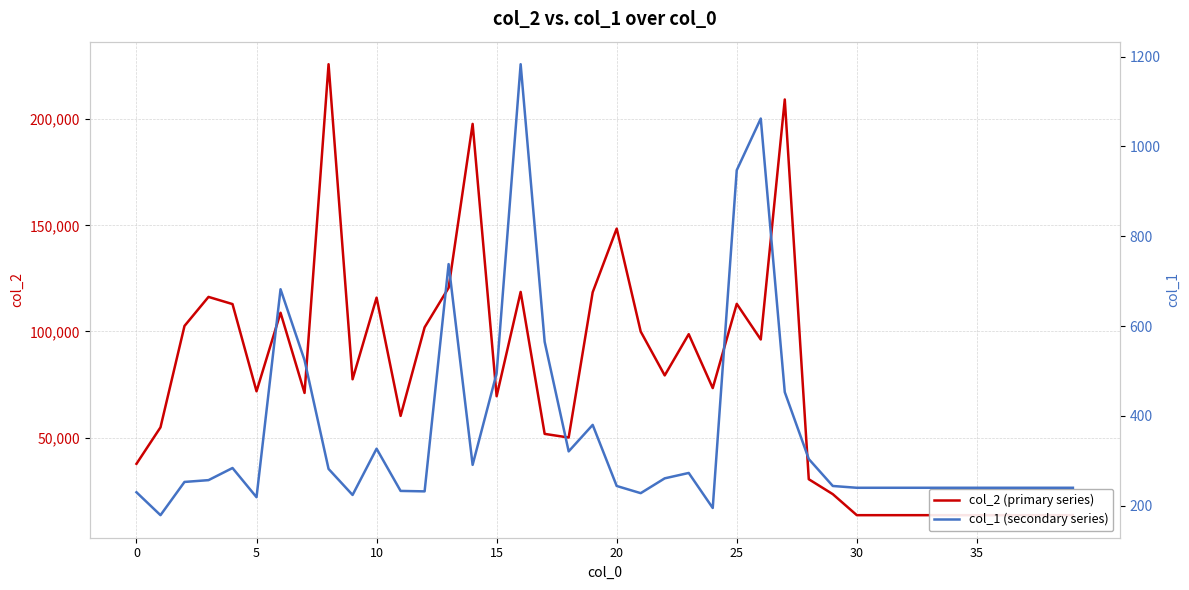

What are all the series names shown in the legend?

col_2 (primary series), col_1 (secondary series)